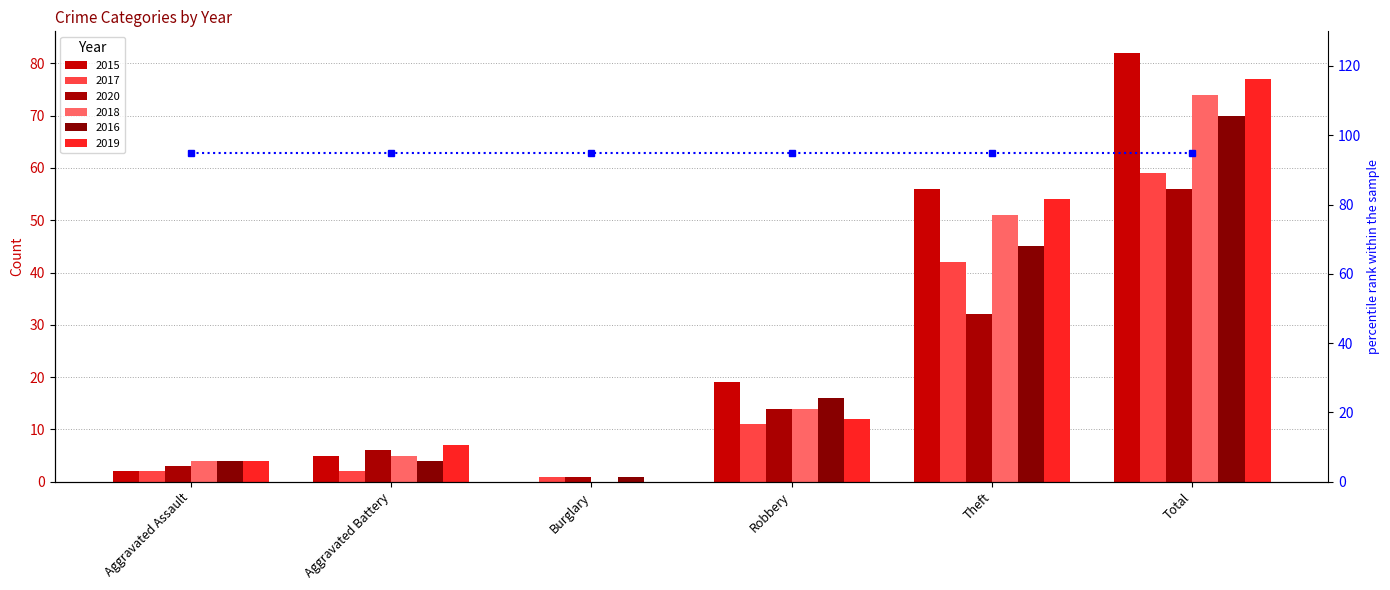

Reading left to right, extract all data points from this chart.

2015: Aggravated Assault=2	Aggravated Battery=5	Burglary=0	Robbery=19	Theft=56	Total=82
2017: Aggravated Assault=2	Aggravated Battery=2	Burglary=1	Robbery=11	Theft=42	Total=59
2020: Aggravated Assault=3	Aggravated Battery=6	Burglary=1	Robbery=14	Theft=32	Total=56
2018: Aggravated Assault=4	Aggravated Battery=5	Burglary=0	Robbery=14	Theft=51	Total=74
2016: Aggravated Assault=4	Aggravated Battery=4	Burglary=1	Robbery=16	Theft=45	Total=70
2019: Aggravated Assault=4	Aggravated Battery=7	Burglary=0	Robbery=12	Theft=54	Total=77